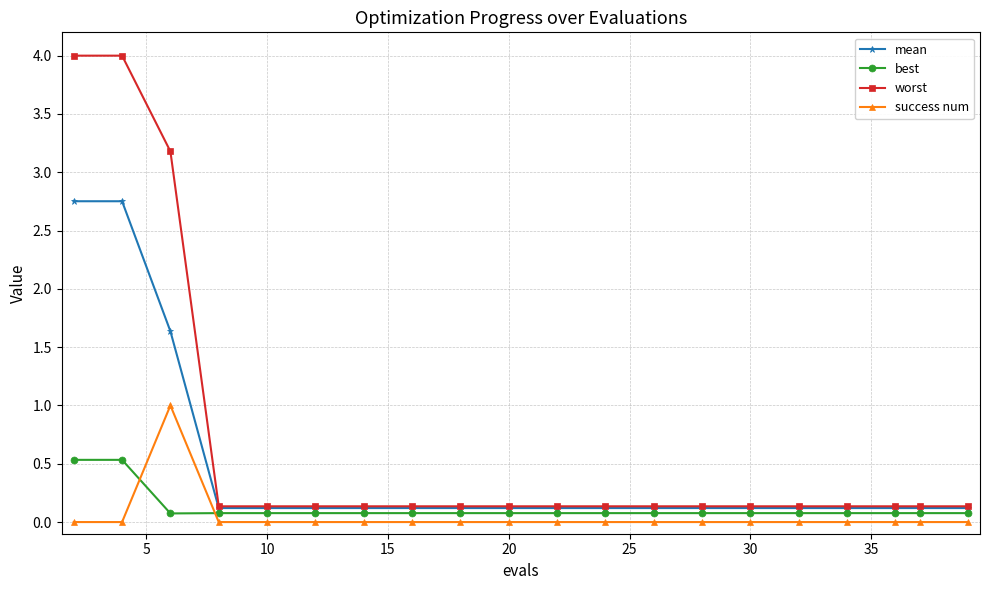

True or false: worst and success num intersect in this chart.

False